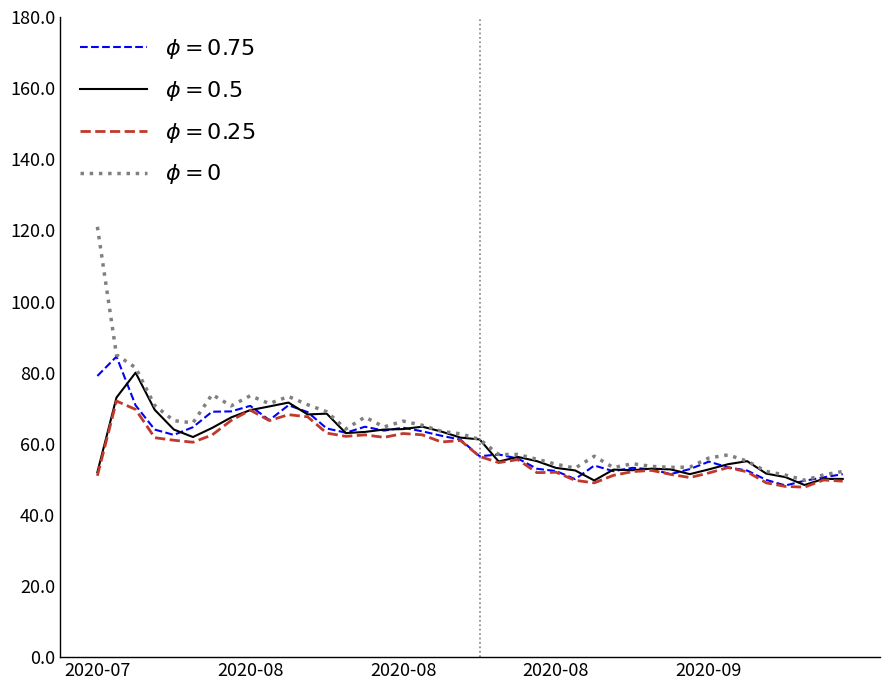

How many lines are shown in the chart?

4